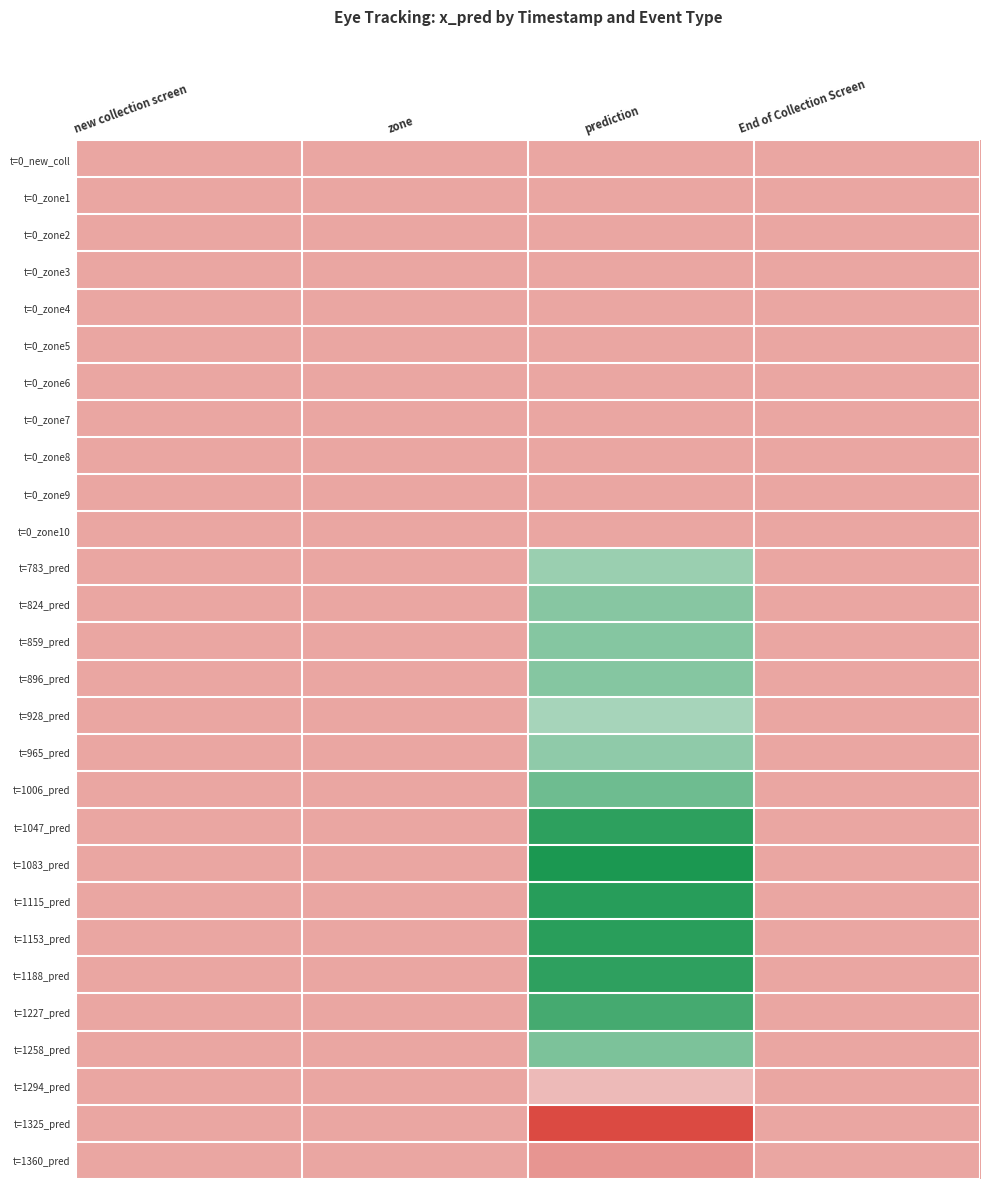

How many series are shown in this chart?

28